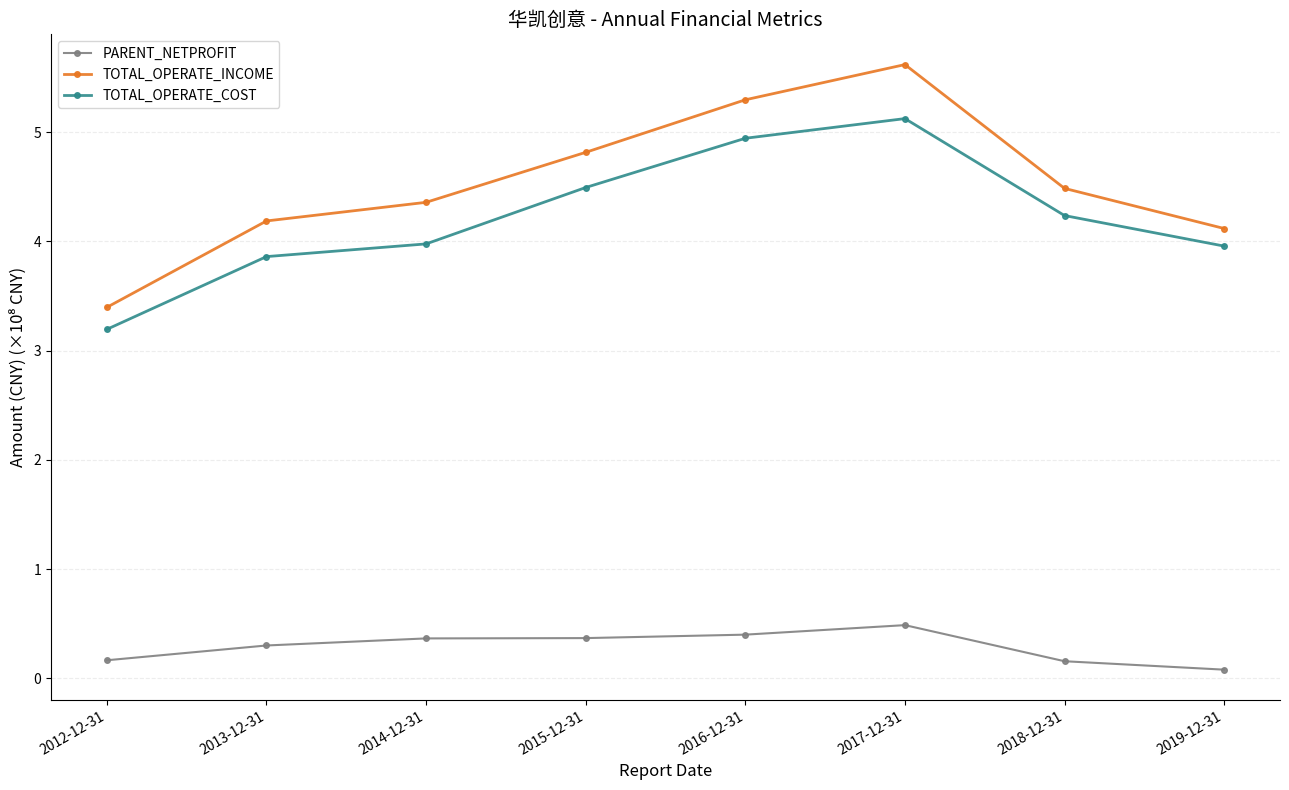

At which category does TOTAL_OPERATE_INCOME reach its first local peak?

2017-12-31